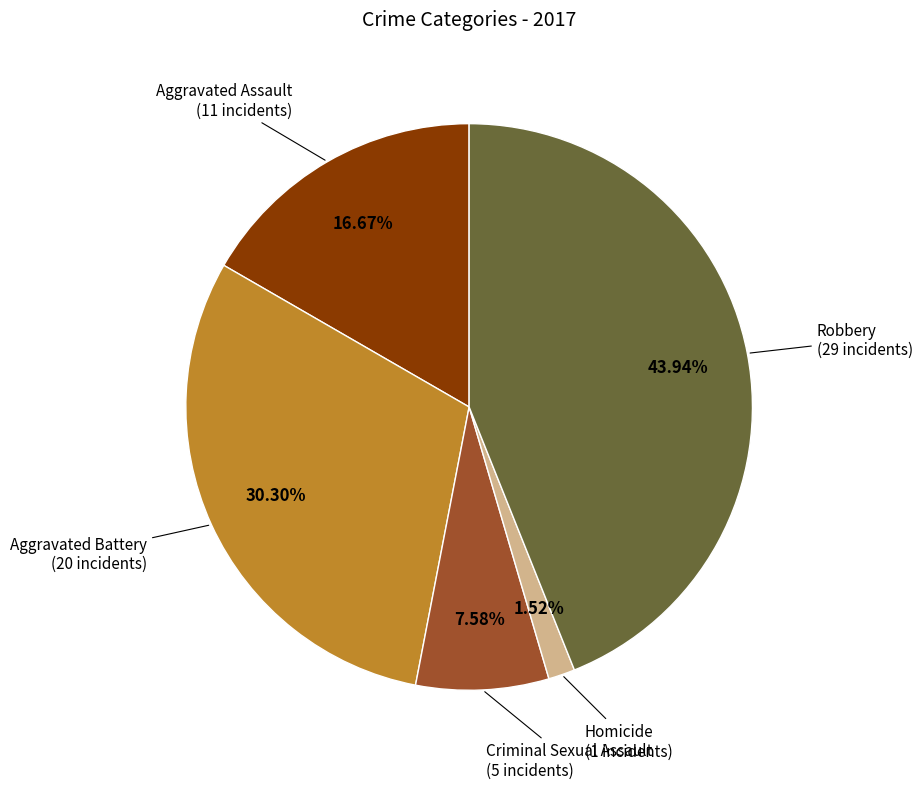

Is there any slice that represents more than half of the pie?

No